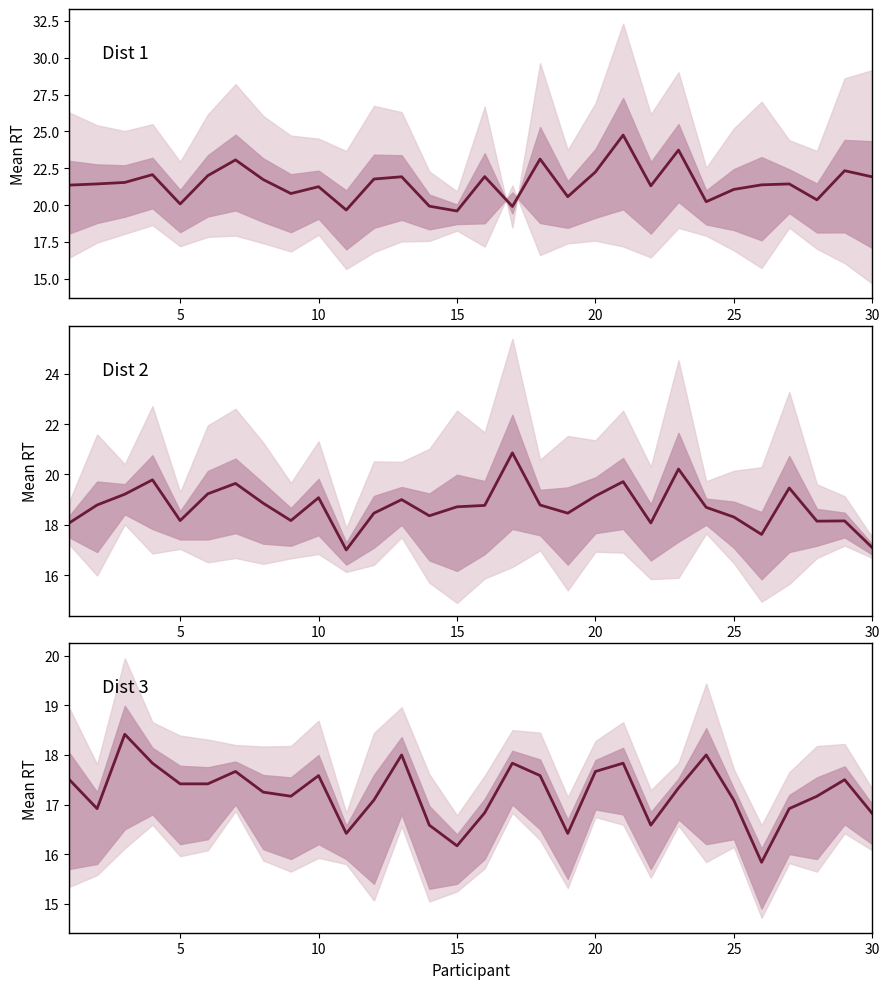

At 20, list the series in order from largest to smallest.

Dist 1, Dist 2, Dist 3